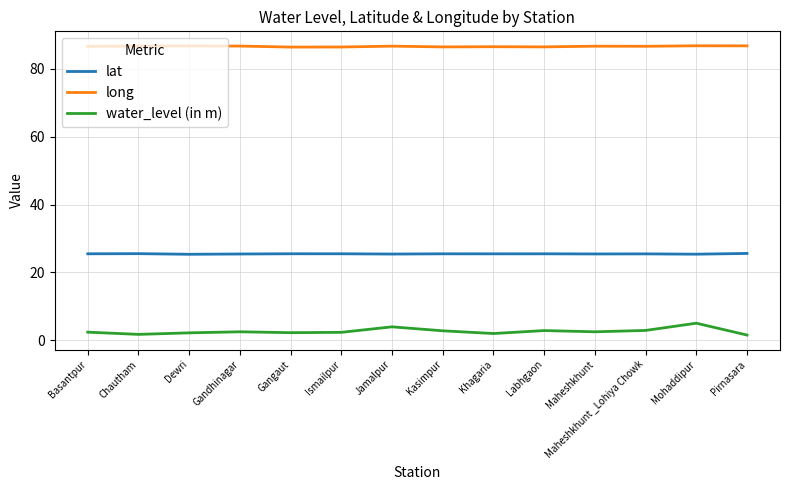

How many lines are shown in the chart?

3